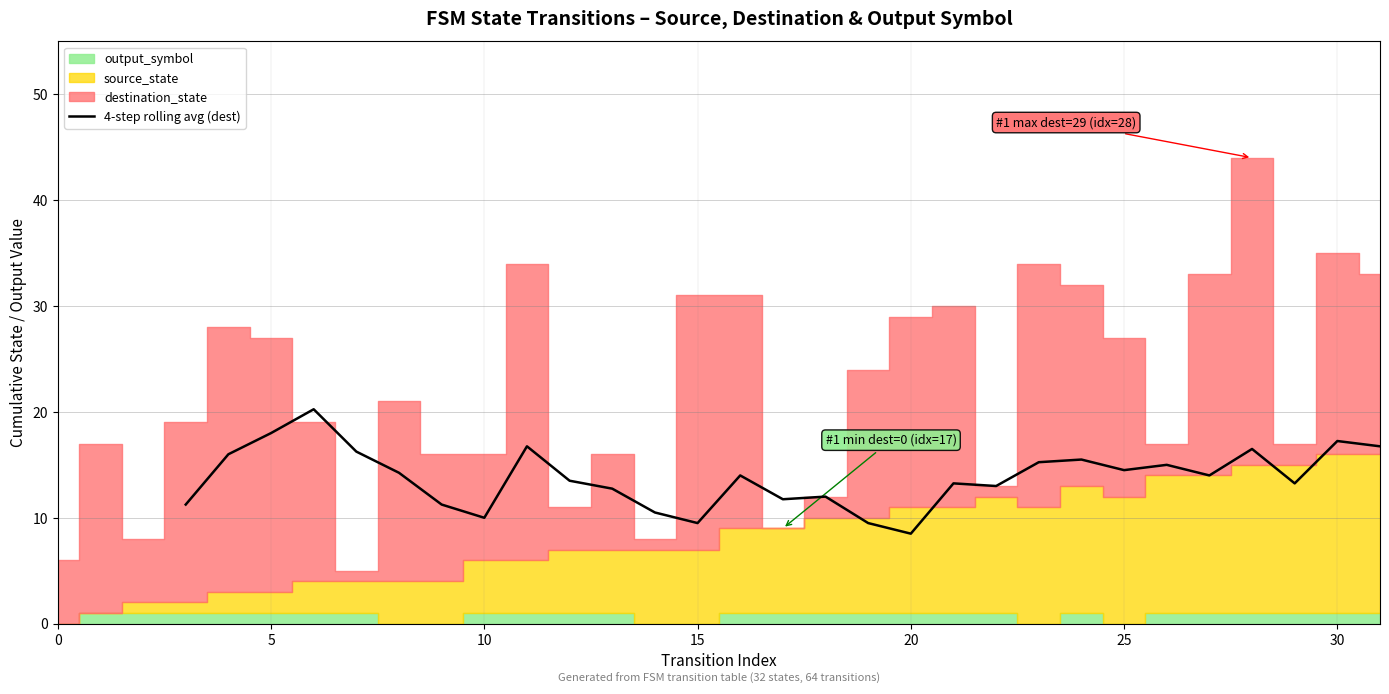

What is the difference between the maximum and minimum values?

11.8